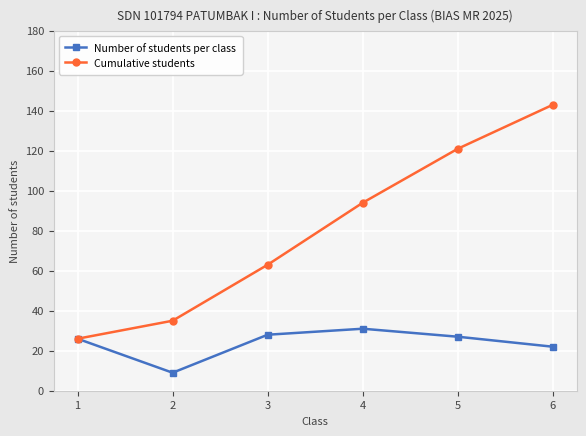

What is the value of the Cumulative students point at the 2nd from the left?

35